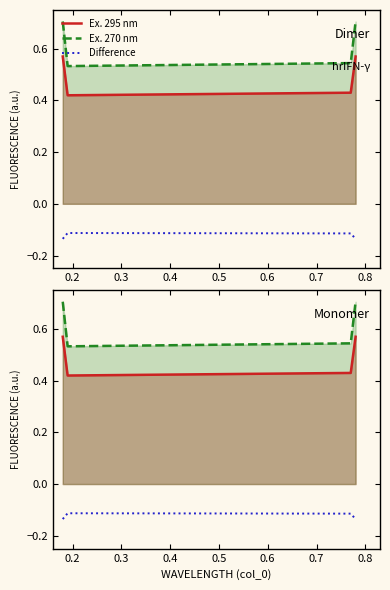

At which label is Difference closest to 0?

0.2